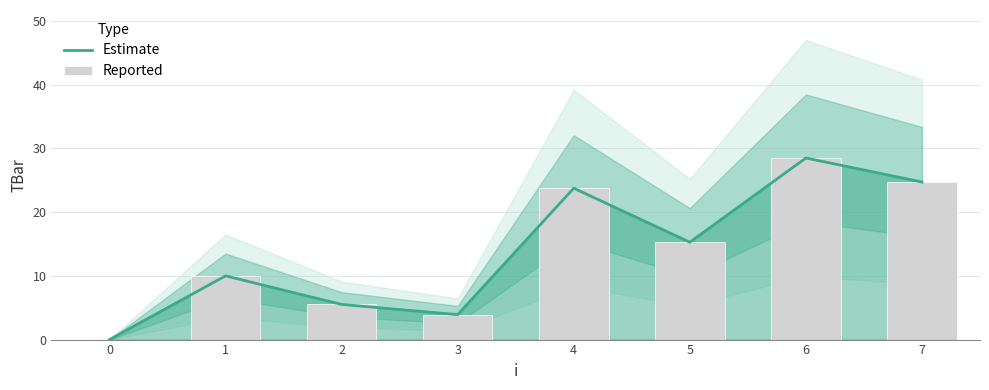

What is the maximum value shown in the chart?

28.5